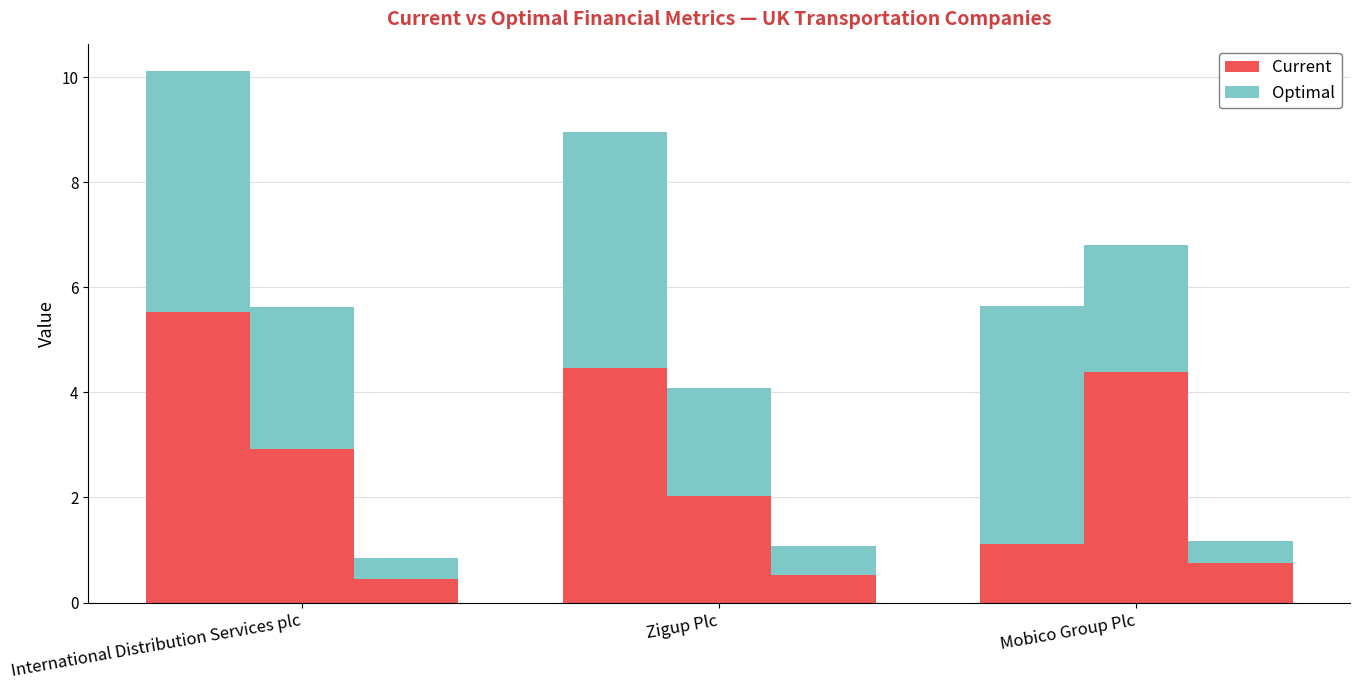

The Current — Interest Coverage series shows 2.7 at Zigup Plc. True or false?

False